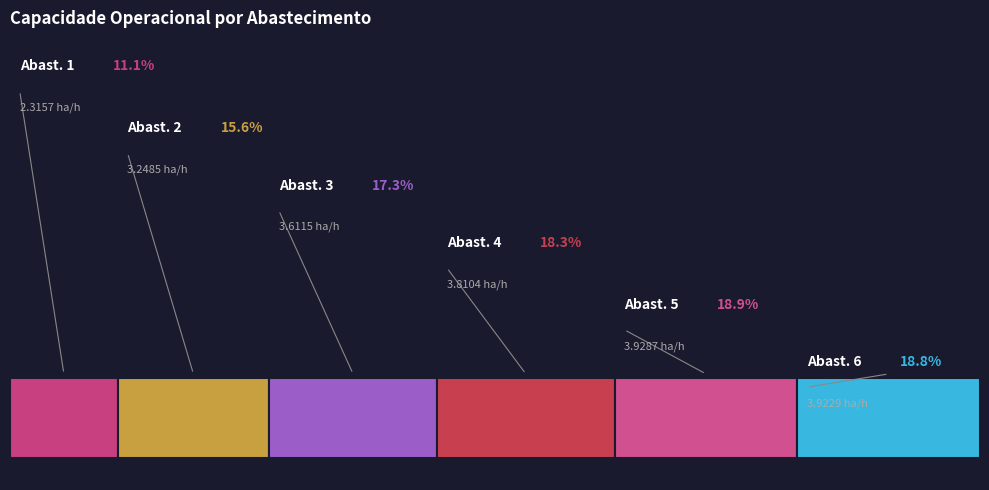

Is it true that Row 4 is 19% of the pie?

True